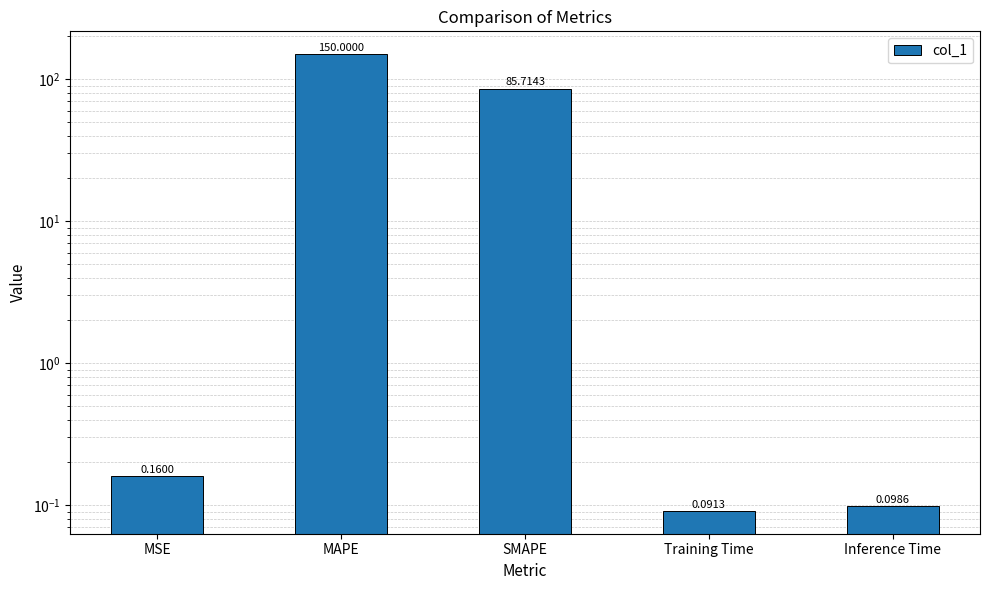

What is the approximate value at SMAPE?

85.7